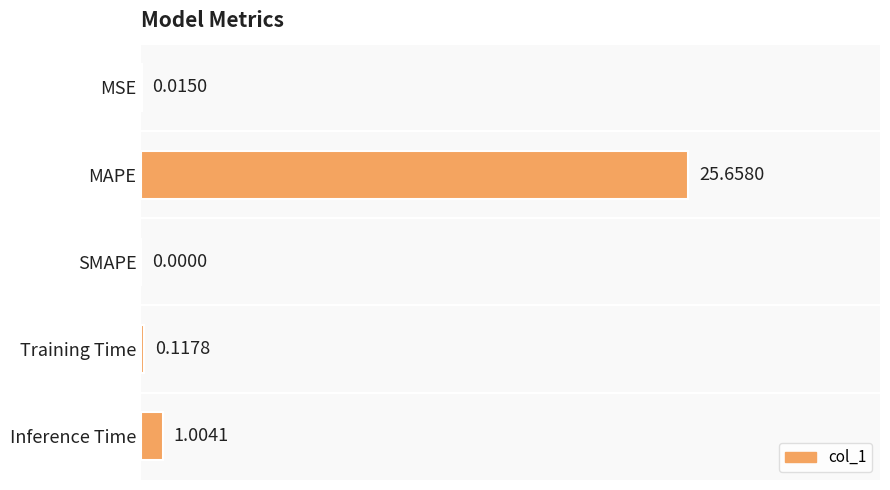

At which label is the value closest to 12?

Inference Time